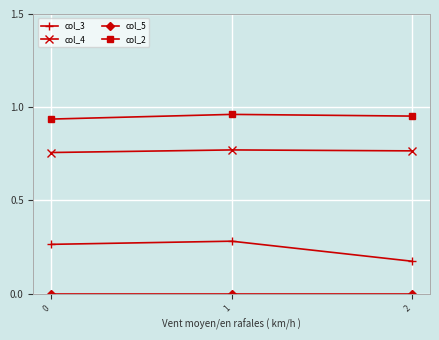

What is the sum of all col_3 values?

0.7